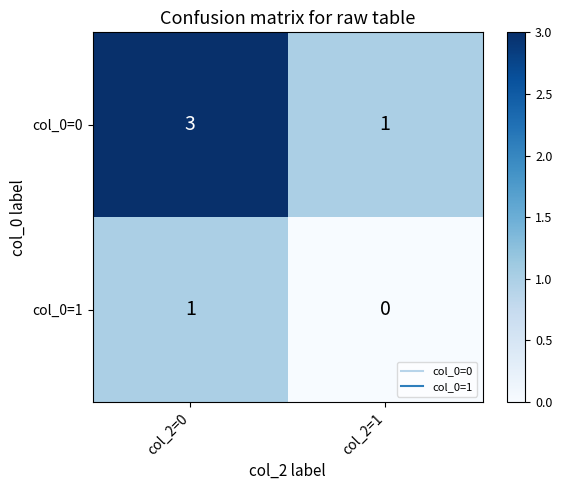

Reading left to right, list all the values displayed in this chart.

col_0=0: col_2=0=3	col_2=1=1
col_0=1: col_2=0=1	col_2=1=0